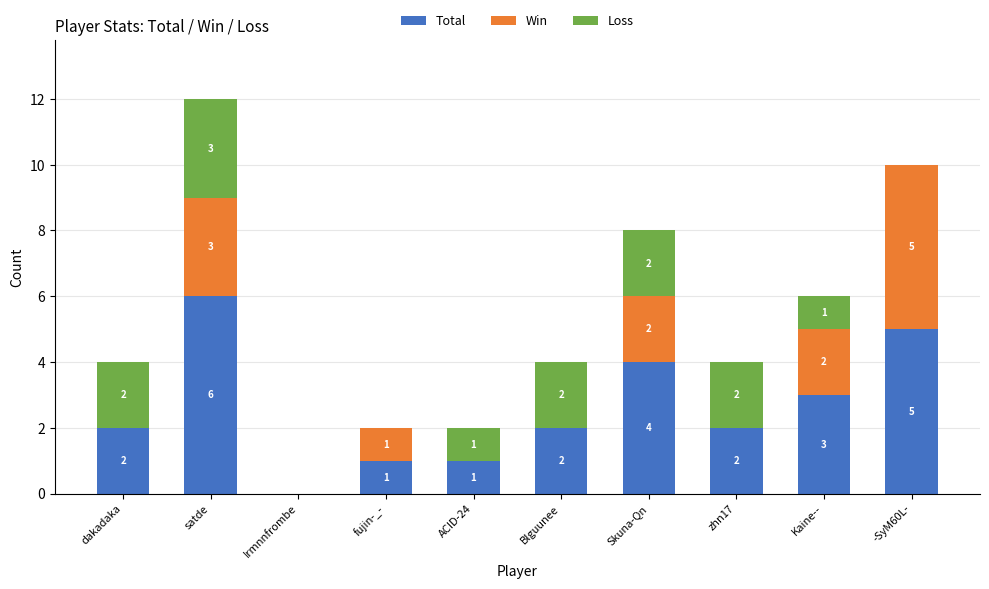

What is the difference between the Total values at Skuna-Qn and Blguunee?

2